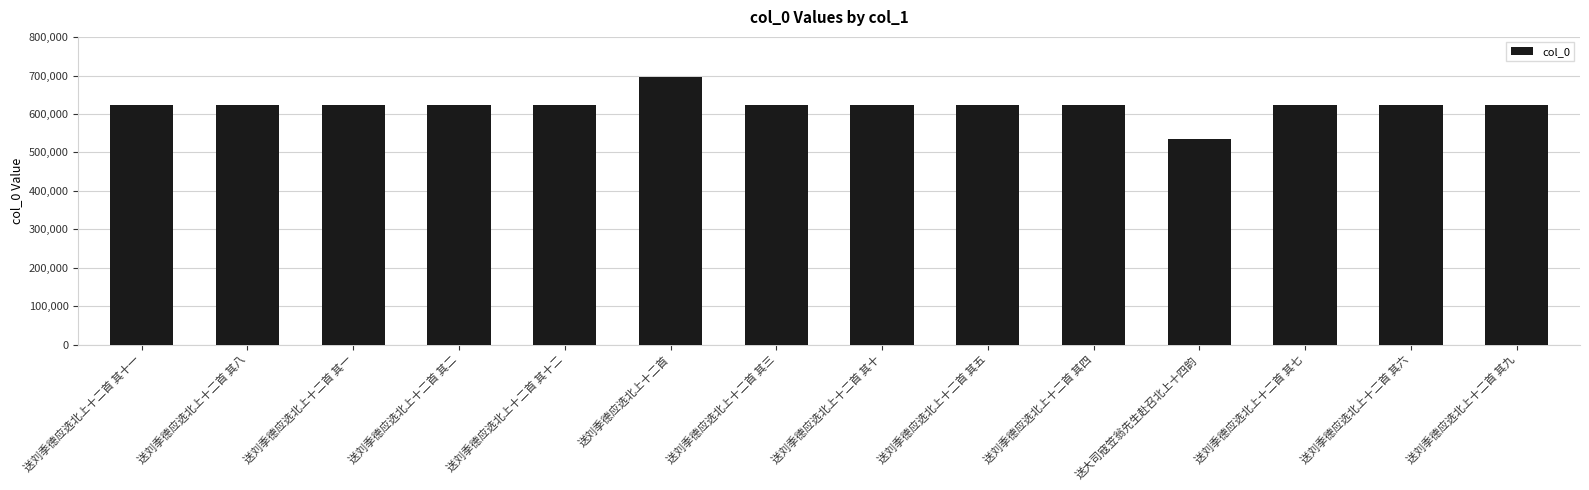

What position from the right is 送刘季德应选北上十二首 其十?

7